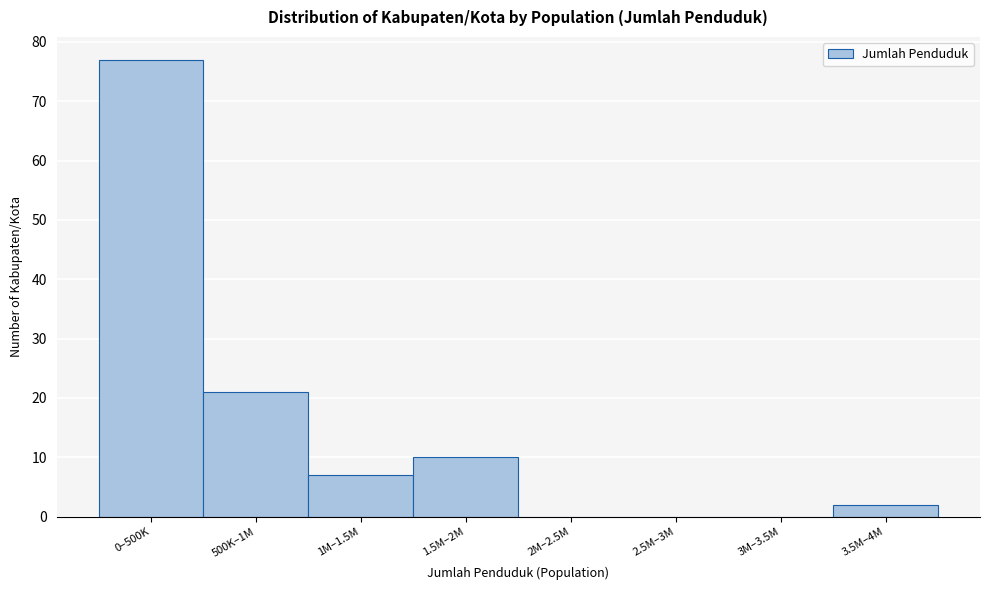

Reading left to right, list all the values displayed in this chart.

0–500K=77	500K–1M=21	1M–1.5M=7	1.5M–2M=10	2M–2.5M=0	2.5M–3M=0	3M–3.5M=0	3.5M–4M=2